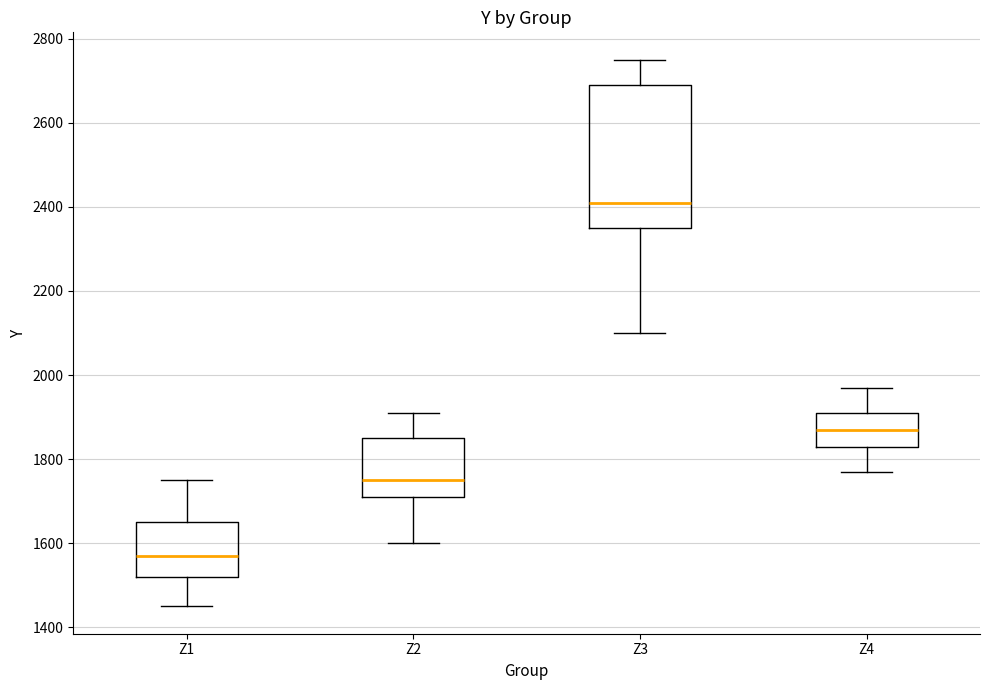

Reading left to right, read every box against the y-axis: the position of its median line, the range the box covers, and the ends of its whiskers. The values are not printed on the chart, so give them approximately, as read against the axis.

Z1: median 1580, box 1520 to 1660, whiskers 1460 to 1760
Z2: median 1760, box 1720 to 1860, whiskers 1600 to 1920
Z3: median 2420, box 2360 to 2700, whiskers 2100 to 2760
Z4: median 1880, box 1840 to 1920, whiskers 1780 to 1980